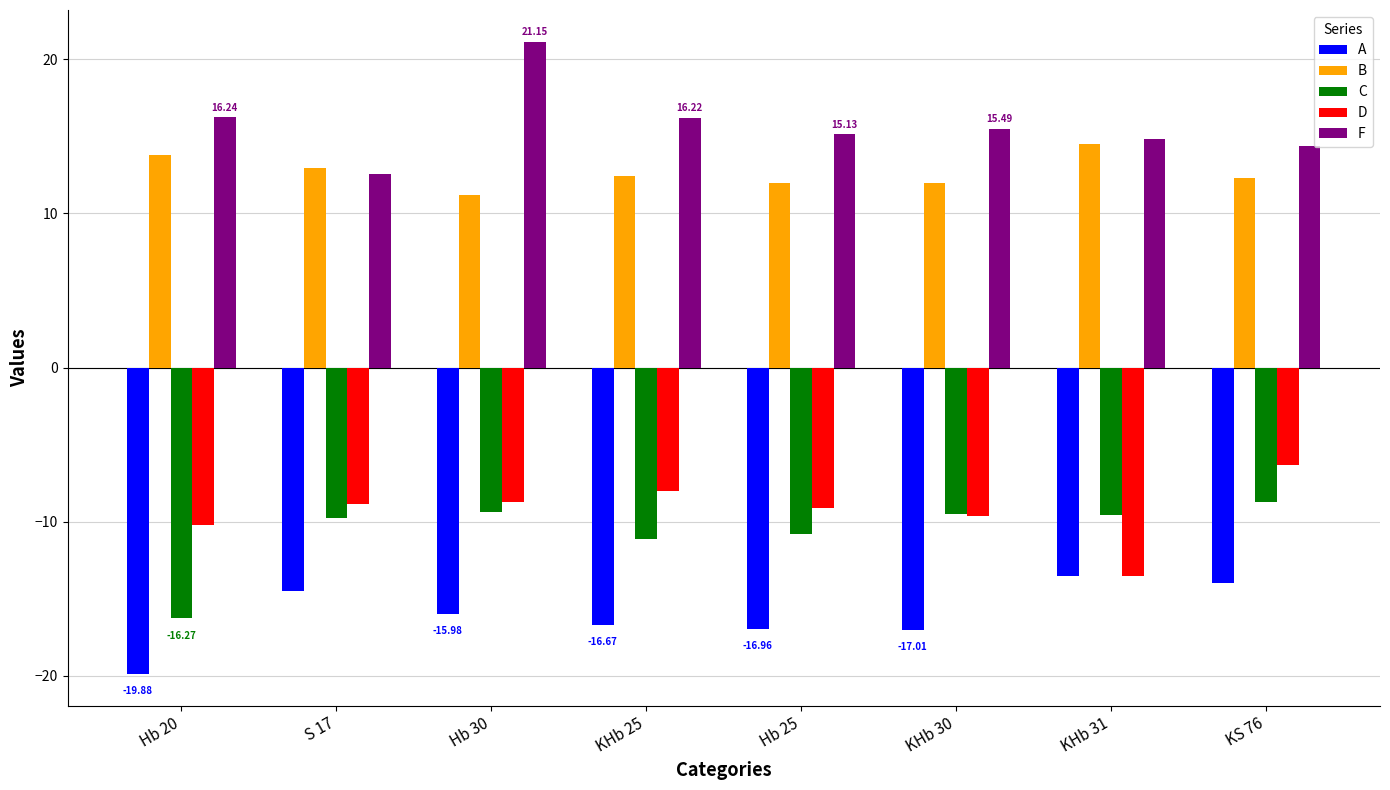

Between S 17 and KHb 31, which series saw the biggest shift?

D